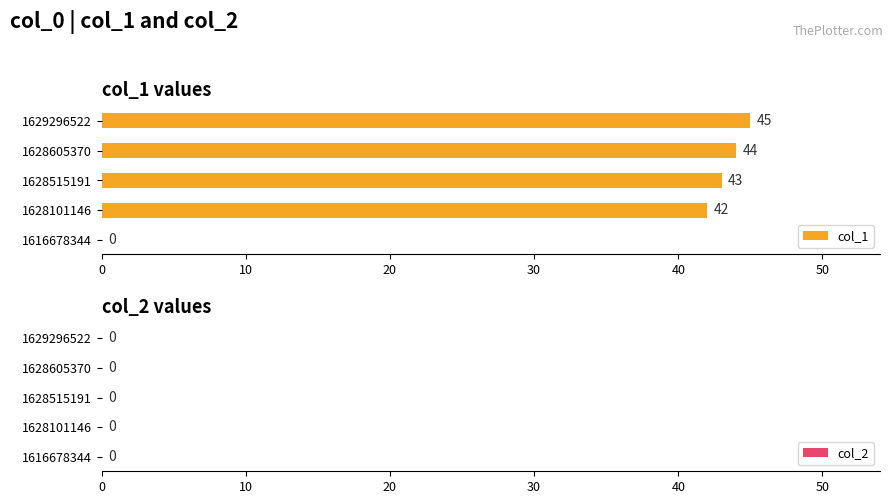

The value at 1629296522 is 45. True or false?

True